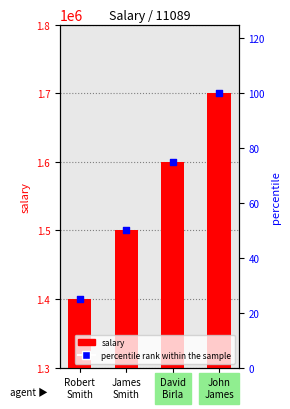

Between David
Birla and Robert
Smith, which is larger?

David
Birla